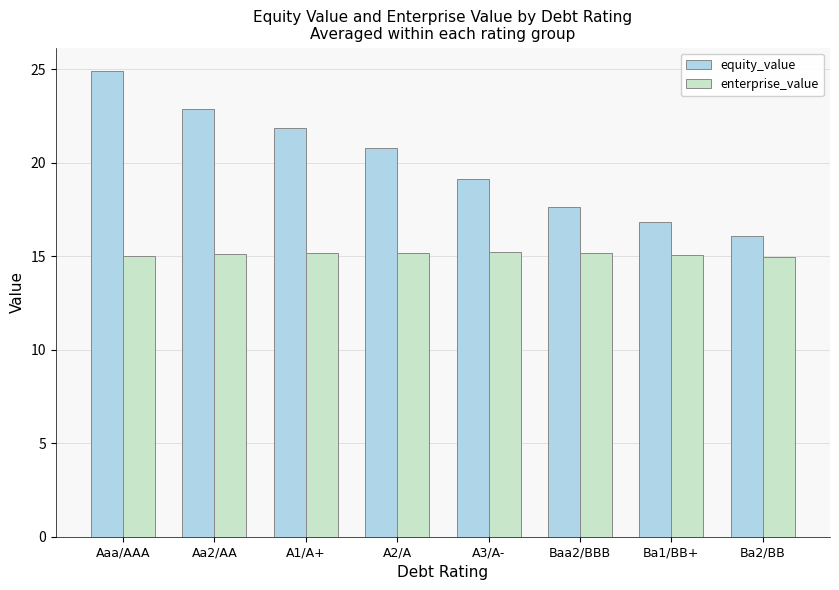

Is the value of enterprise_value at A1/A+ greater than the value of equity_value at Baa2/BBB?

No